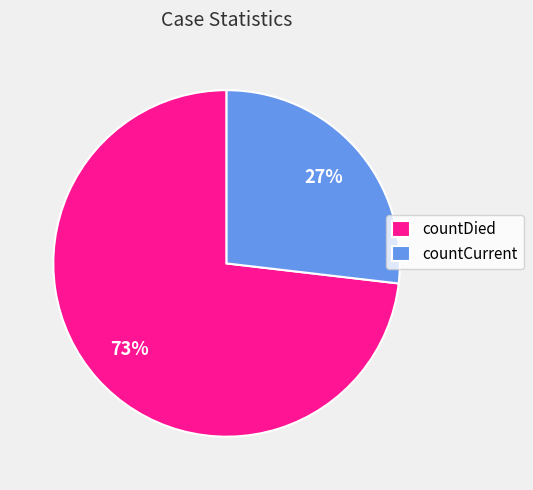

Count the number of slices in the pie.

2